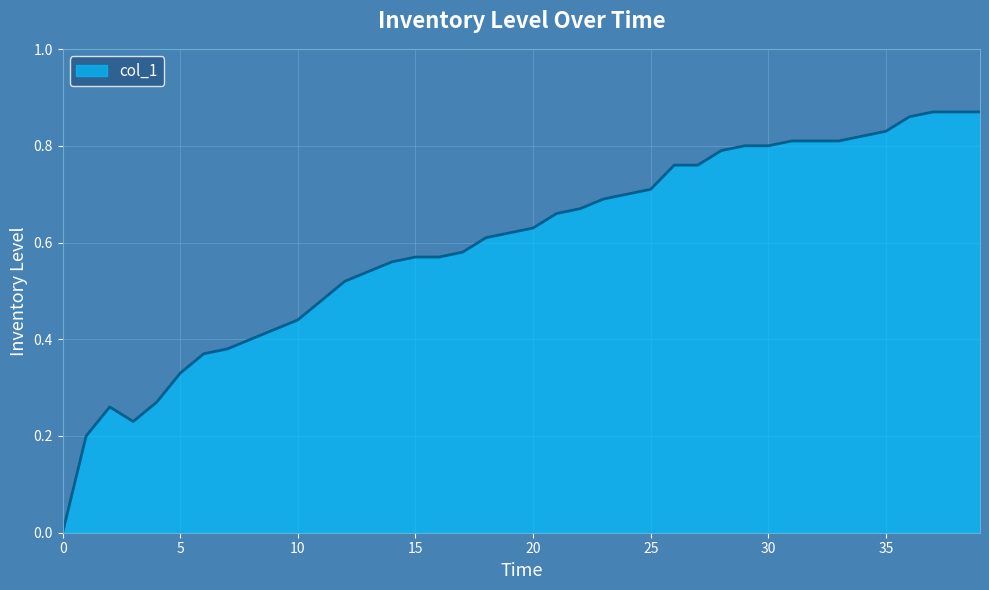

Reading left to right, extract all data points from this chart.

0=0.0	1=0.2	2=0.3	3=0.2	4=0.3	5=0.3	6=0.4	7=0.4	8=0.4	9=0.4	10=0.4	11=0.5	12=0.5	13=0.5	14=0.6	15=0.6	16=0.6	17=0.6	18=0.6	19=0.6	20=0.6	21=0.7	22=0.7	23=0.7	24=0.7	25=0.7	26=0.8	27=0.8	28=0.8	29=0.8	30=0.8	31=0.8	32=0.8	33=0.8	34=0.8	35=0.8	36=0.9	37=0.9	38=0.9	39=0.9